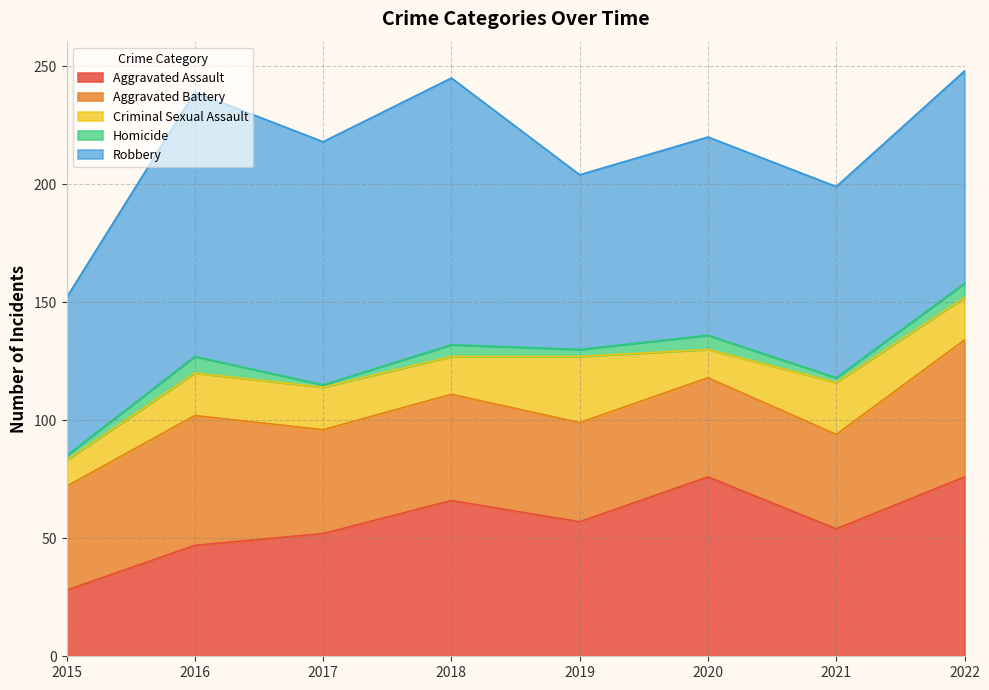

Which category has the highest value across all series?

2018